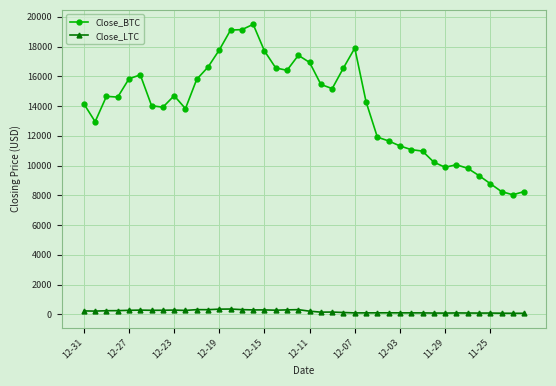

True or false: Close_BTC and Close_LTC cross at least once.

False